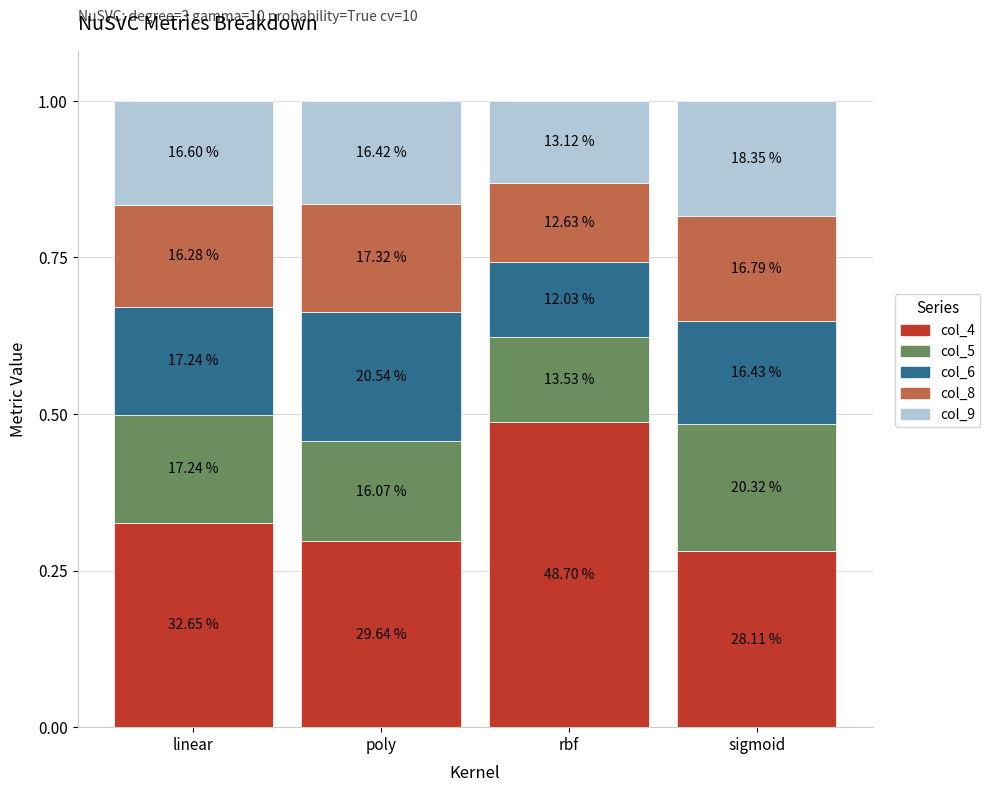

Does the chart contain stacked bars?

Yes